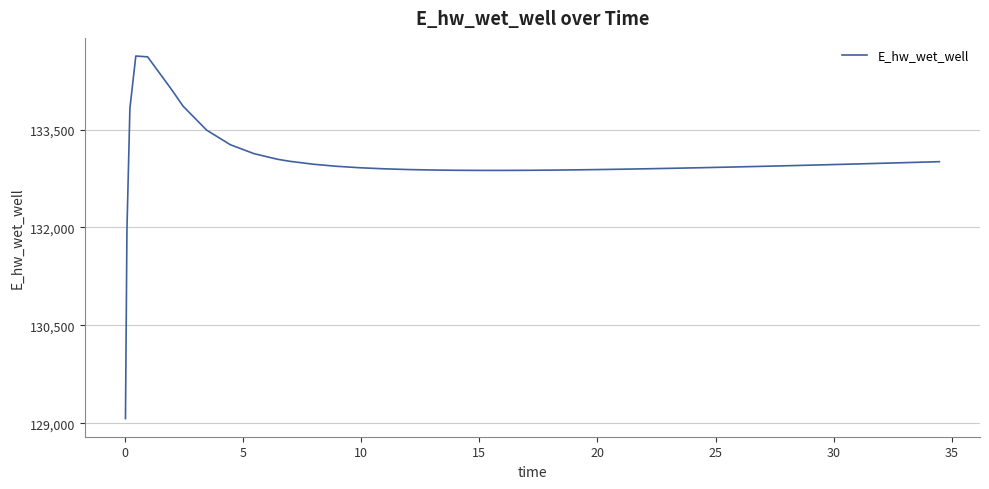

What is the difference between the maximum and minimum values?

5557.8